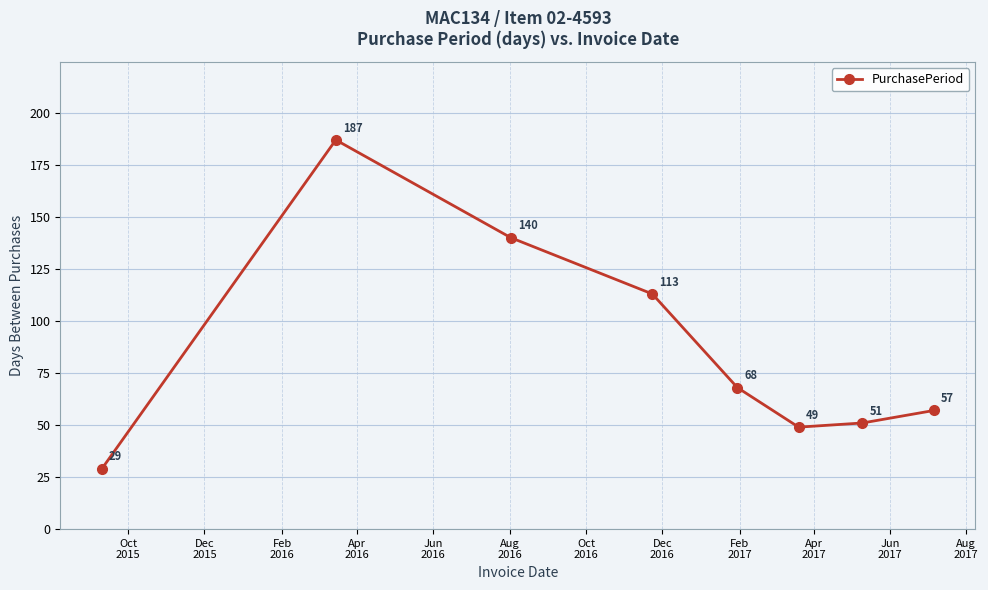

What is the sum of all values?

694